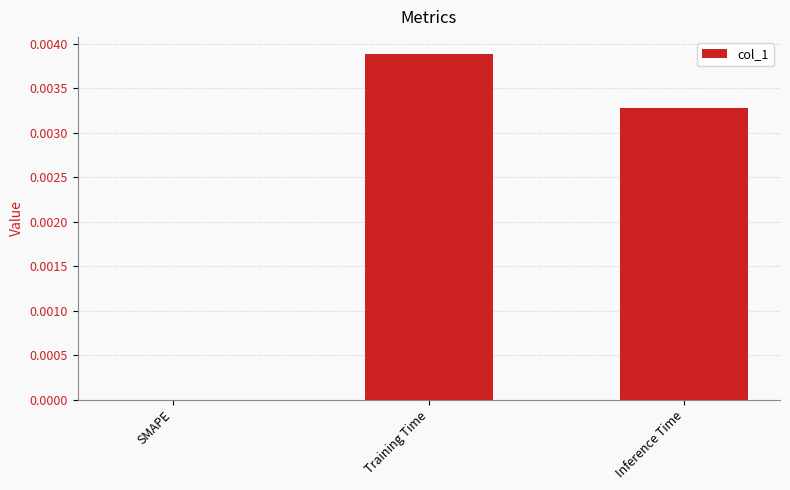

Is it true that the value at SMAPE is 0.0?

True